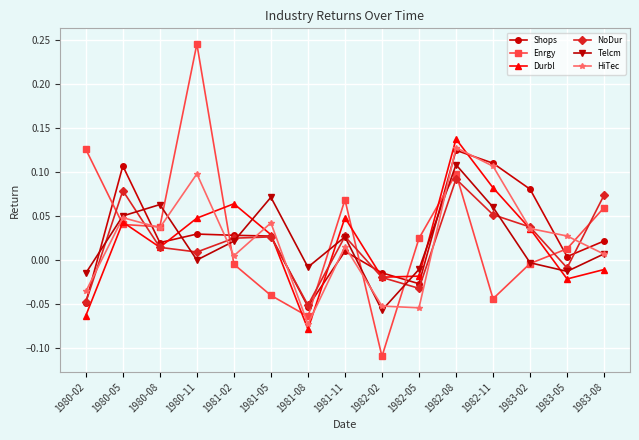

At which category does HiTec reach its first local valley?

1980-08